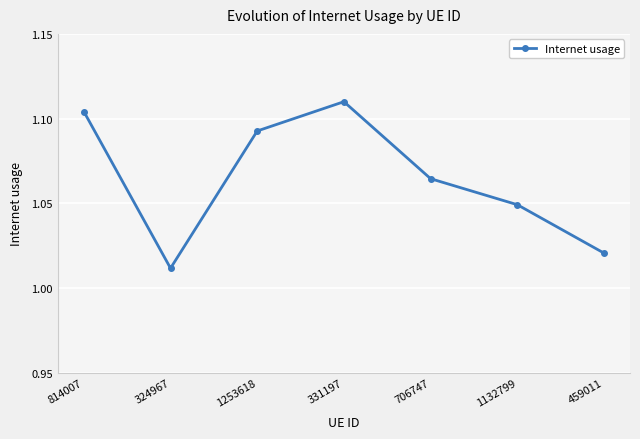

Which label corresponds to the smallest value in the chart?

324967